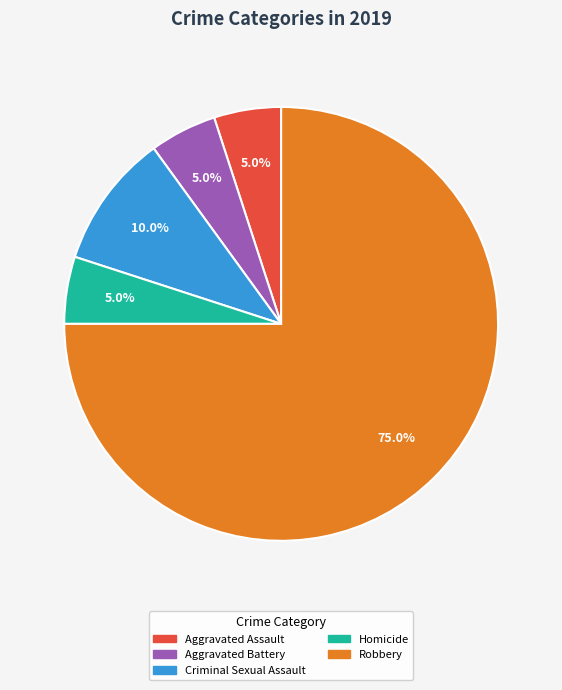

Does any single category account for the majority?

Yes